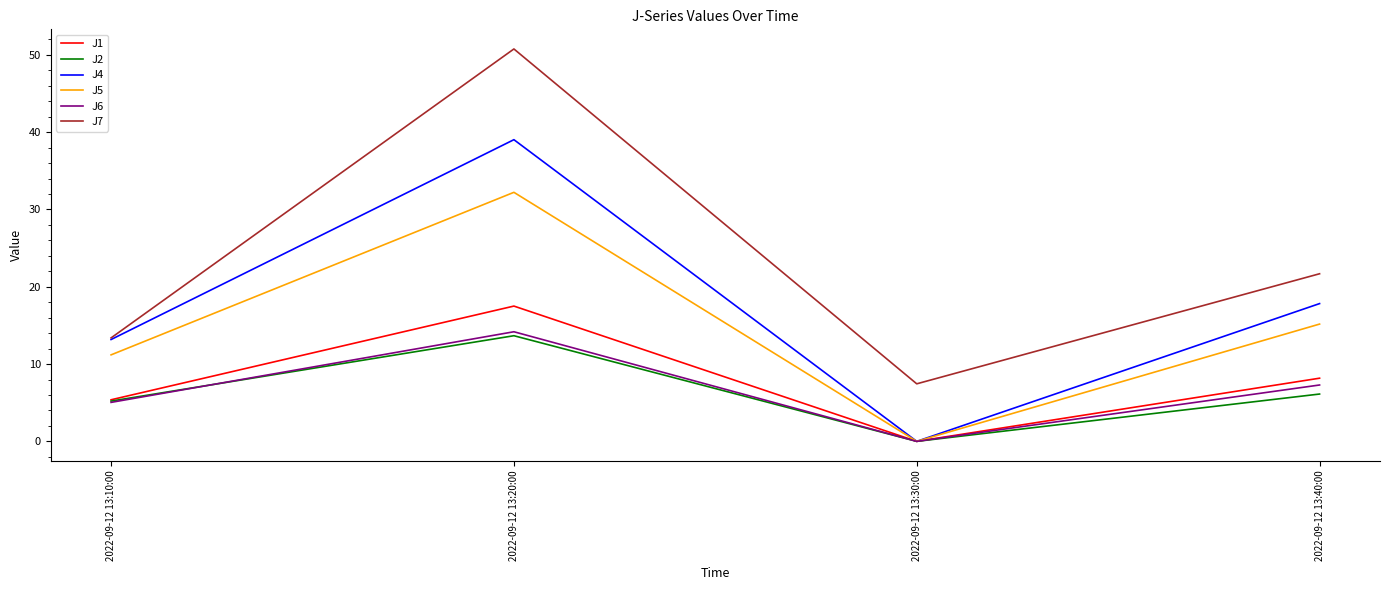

The value of J2 at 2022-09-12 13:10:00 is 9.4. True or false?

False